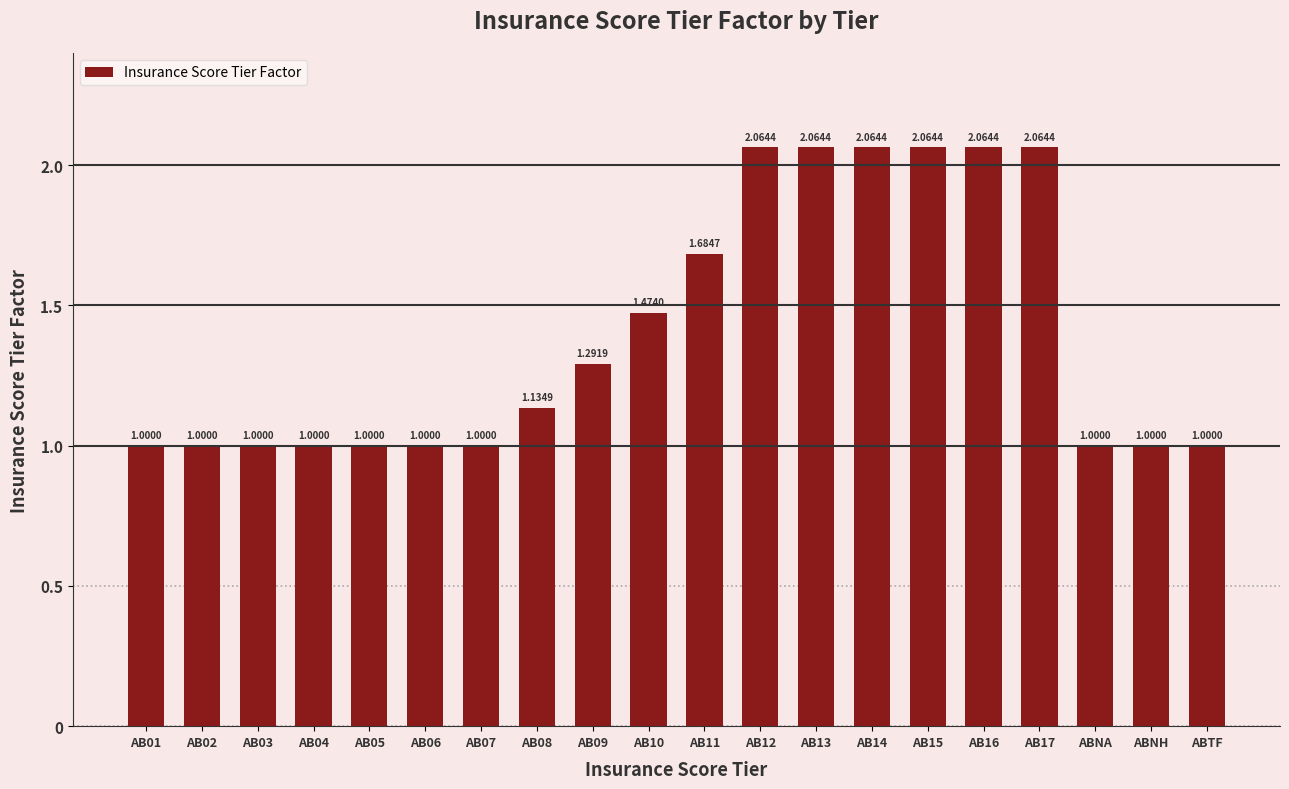

What is the average value?

1.4